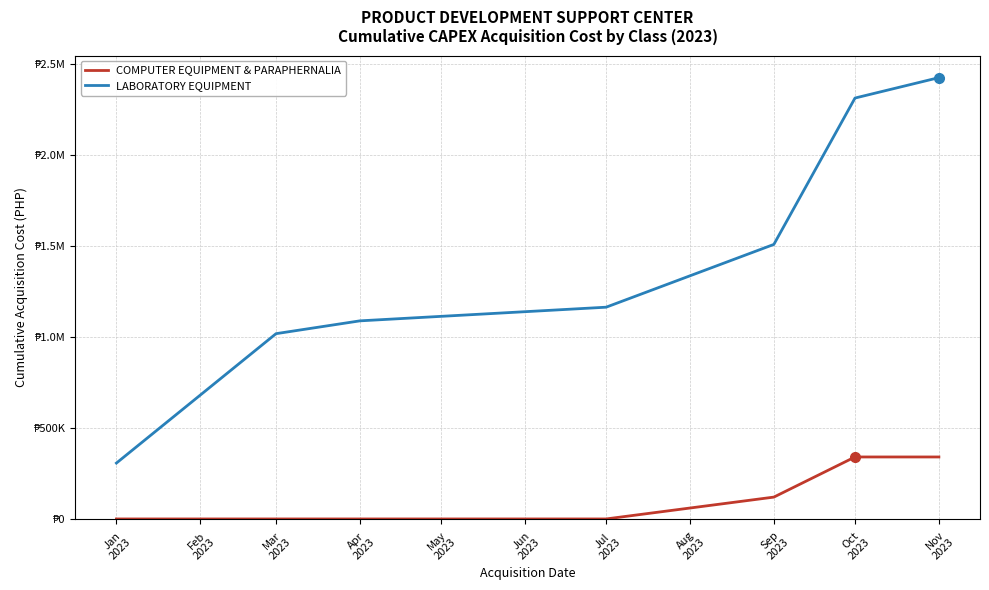

The COMPUTER EQUIPMENT & PARAPHERNALIA series shows 0.0 at Mar
2023. True or false?

True